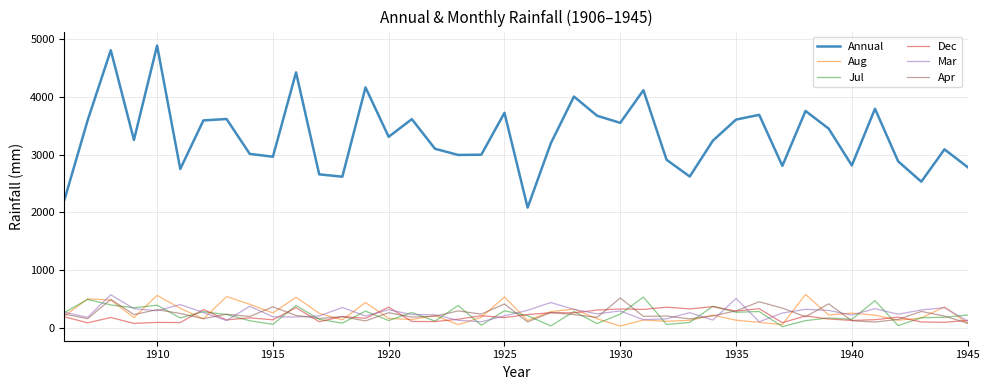

What is the maximum value for Dec?

364.2